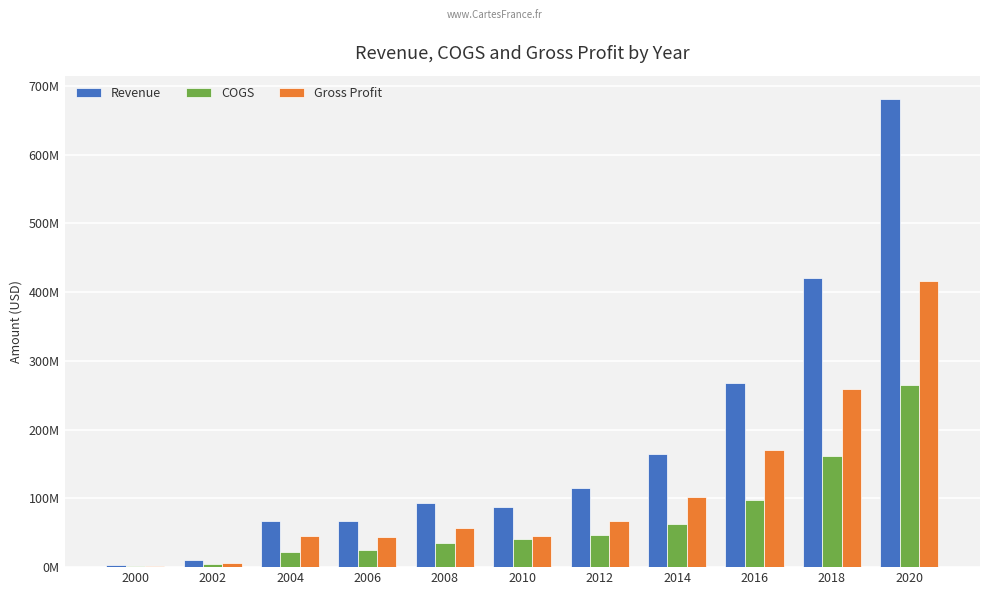

At which label does COGS reach its minimum?

2000